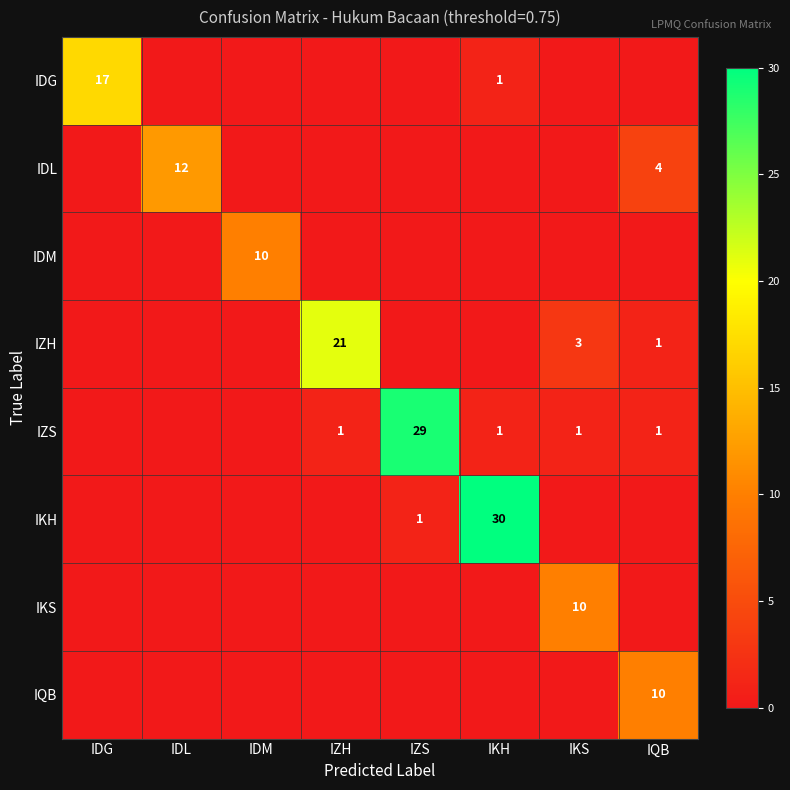

The value of IZH at IKS is 1. True or false?

False